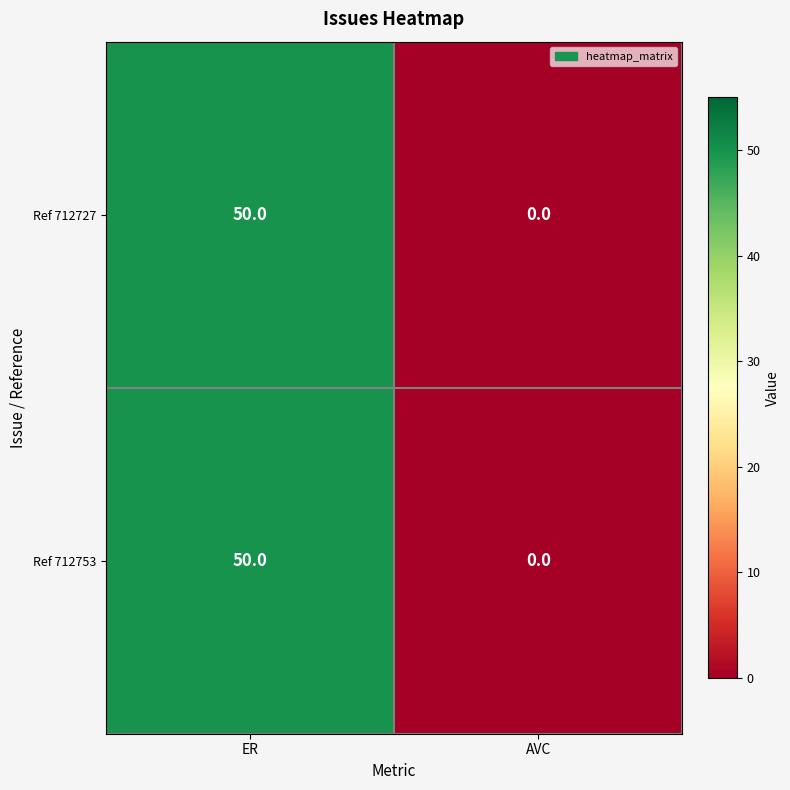

What is the sum of the Ref 712727 values at ER and AVC?

50